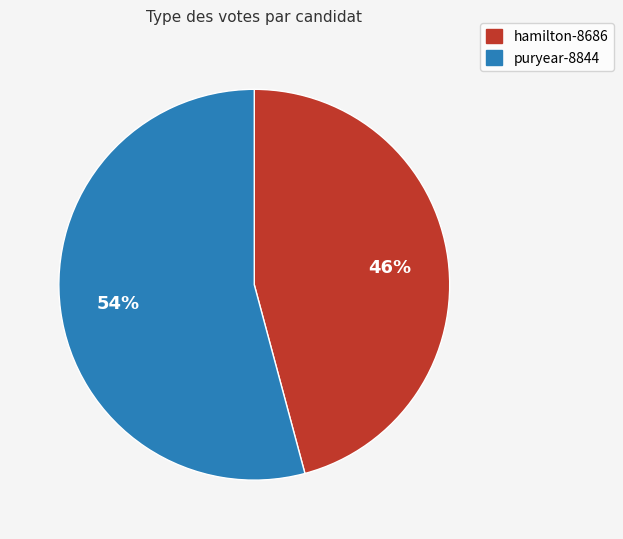

To the nearest percent, what portion does hamilton-8686 represent?

46%